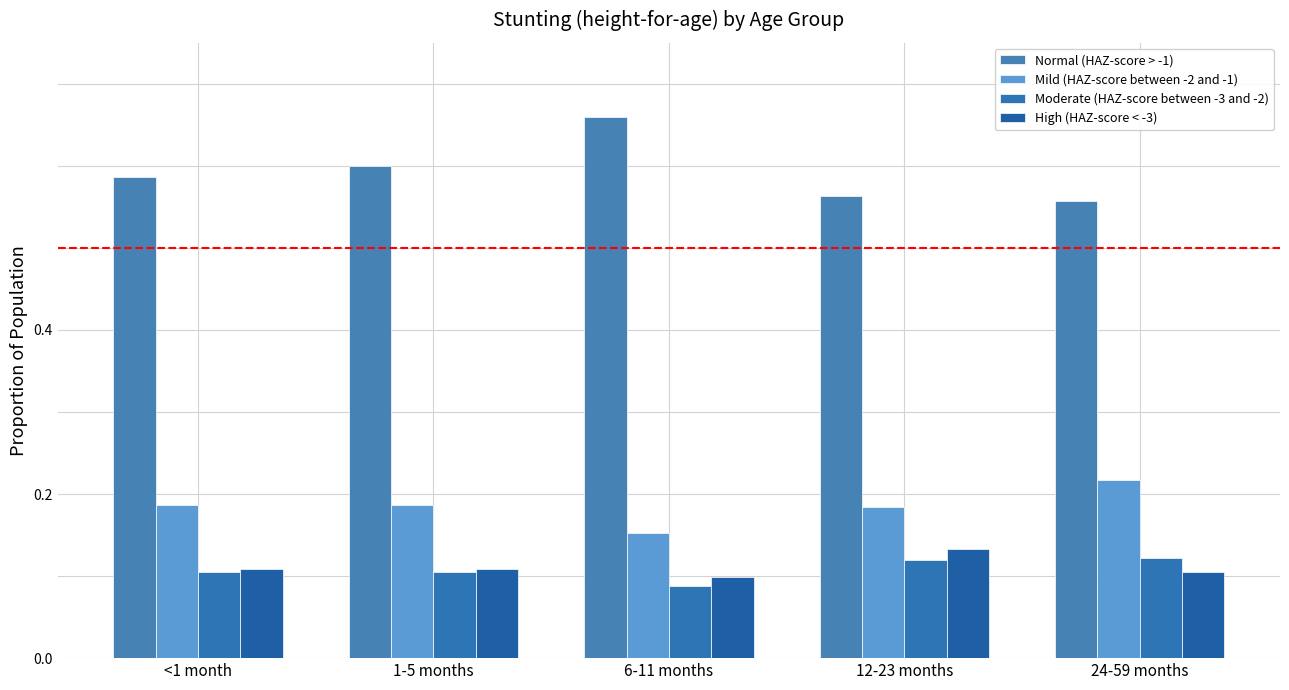

How many bars are there in each group?

4